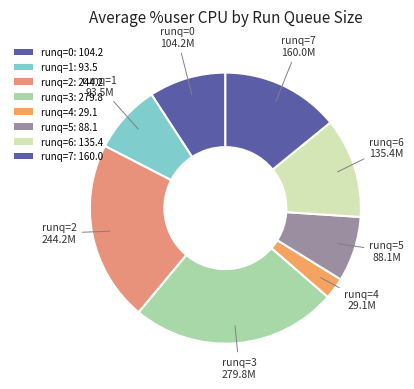

How many segments does this pie chart have?

8